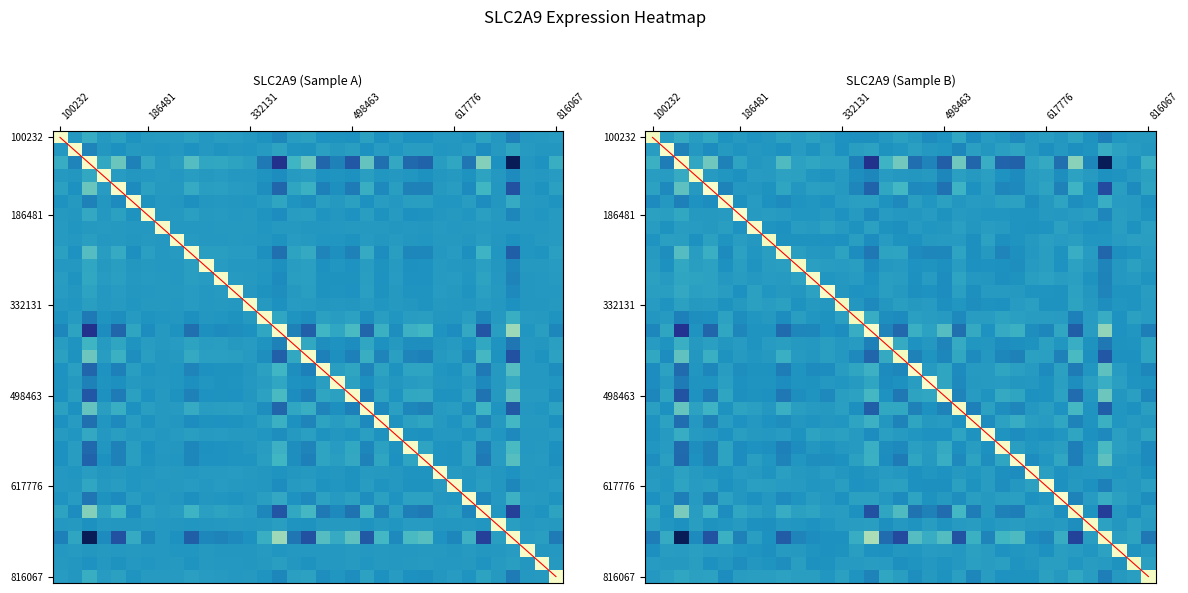

Reading right to left, extract all data points from this chart.

0.1	-0.0	-0.0	-0.8	-0.0	0.5	-0.2	0.1	0.0	-0.3	-0.2	0.1	-0.2	0.3	-0.3	-0.1	-0.3	0.4	0.2	-0.6	-0.2	0.0	0.1	0.1	0.1	0.3	0.0	0.0	0.1	-0.1	0.4	0.1	1.1	-0.1	0.1